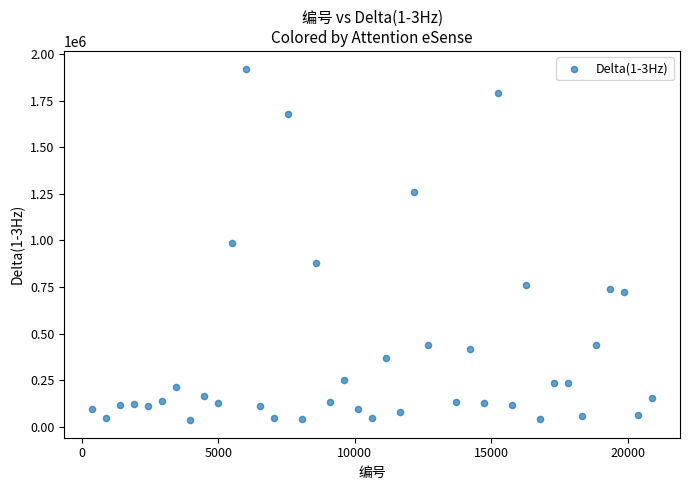

What is the range of Y values (max minus min)?

1888812